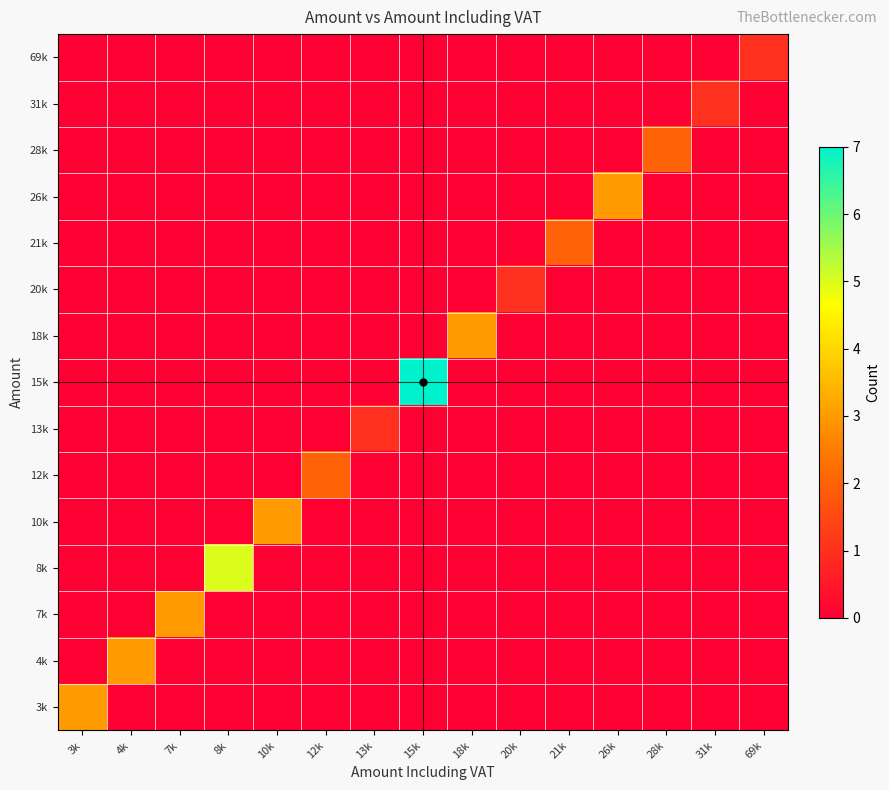

How many categories are shown in the chart?

15